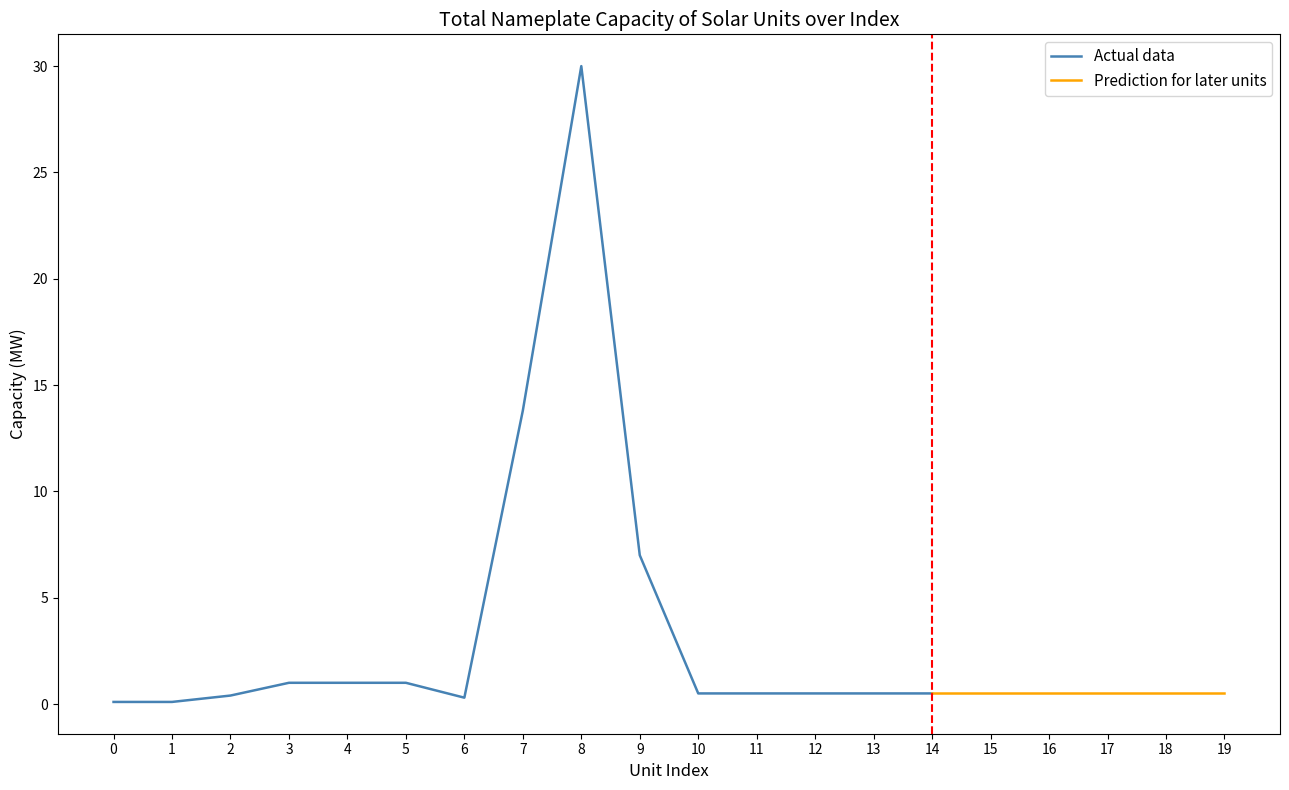

At which category is the sum across all series the highest?

8